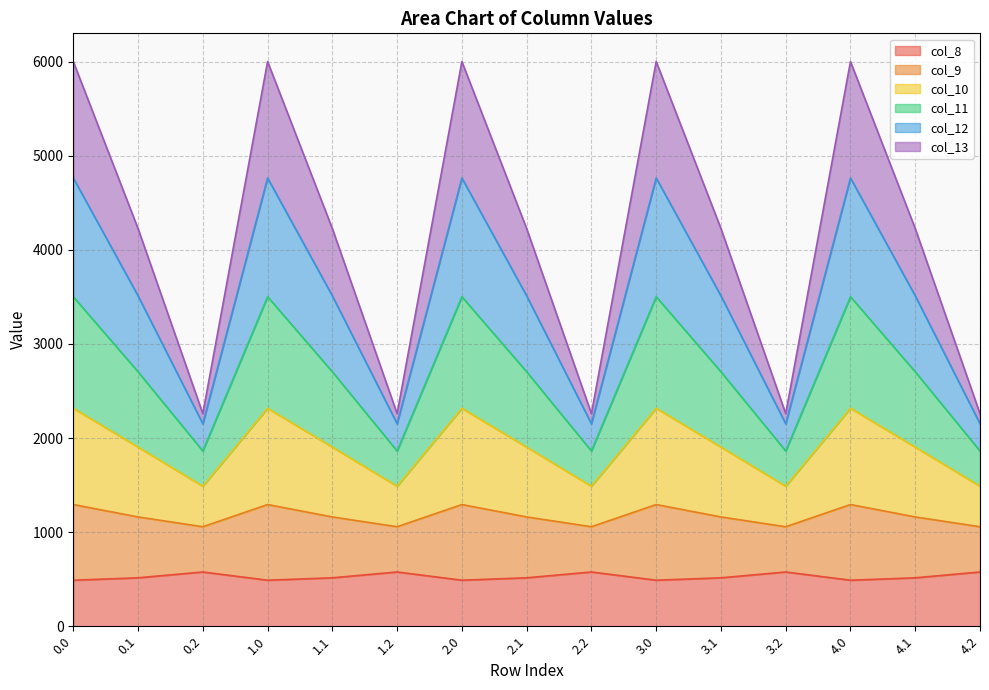

Is it true that col_8 equals 707.6 at 0.0?

False